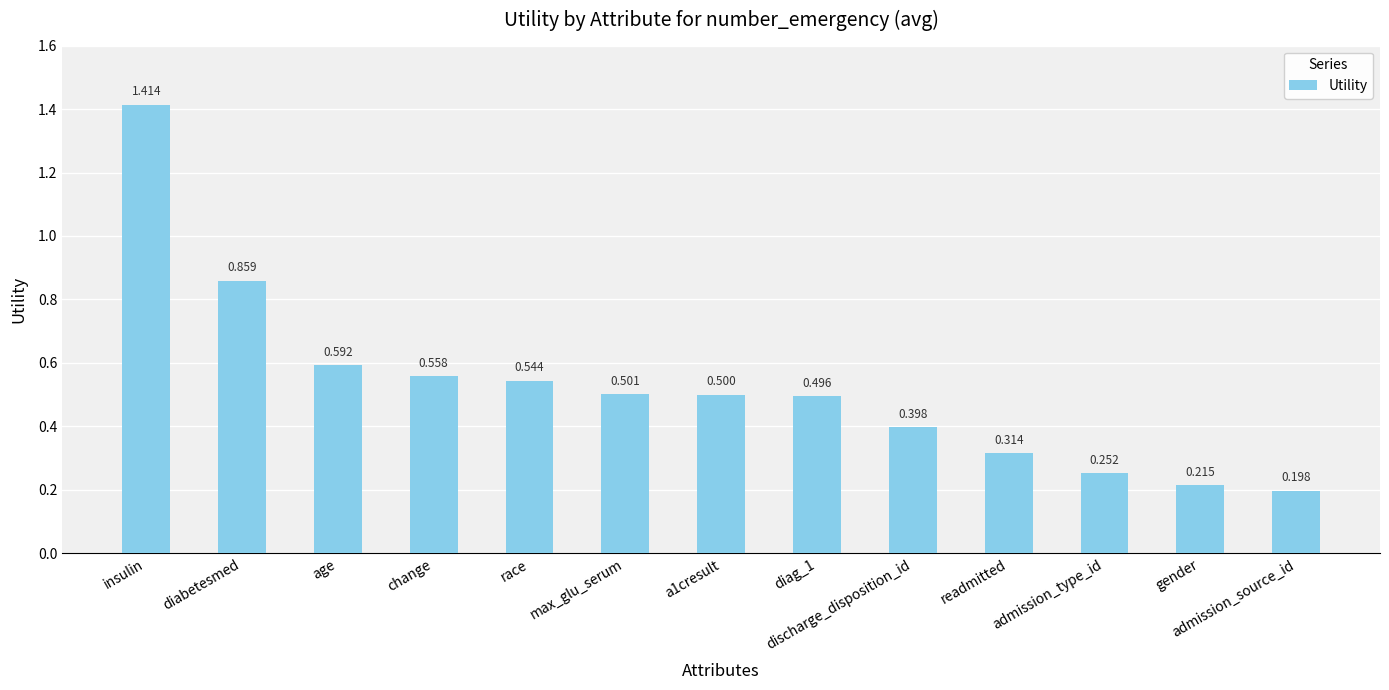

Which label corresponds to the smallest value in the chart?

admission_source_id